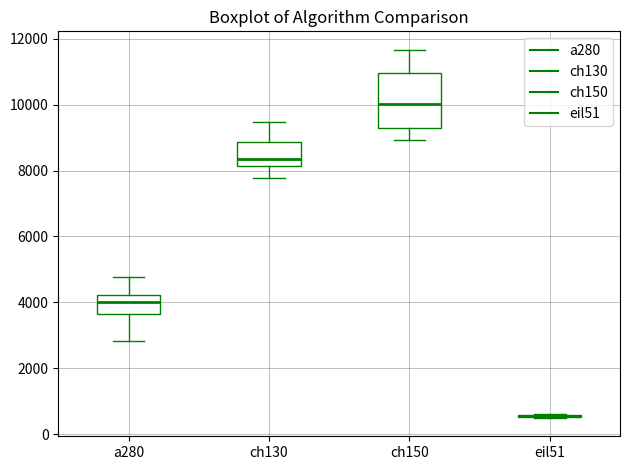

Which box is the tallest, from its lower edge to its upper edge?

ch150